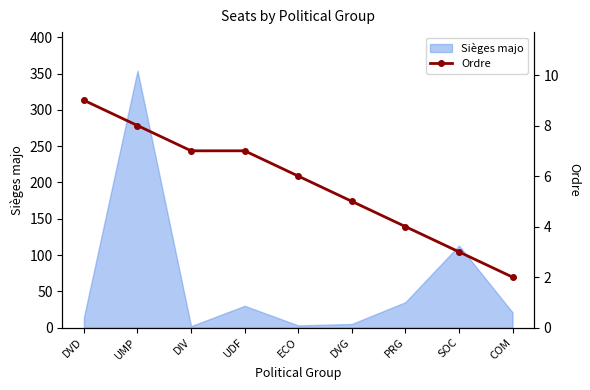

What is the highest value of the Sièges majo series?

354